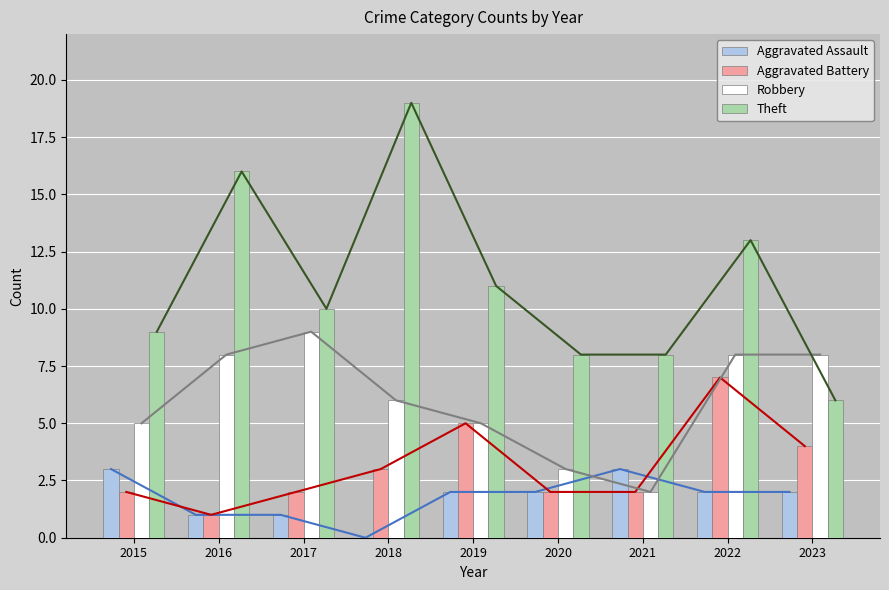

Which series has the largest total across all categories?

Theft